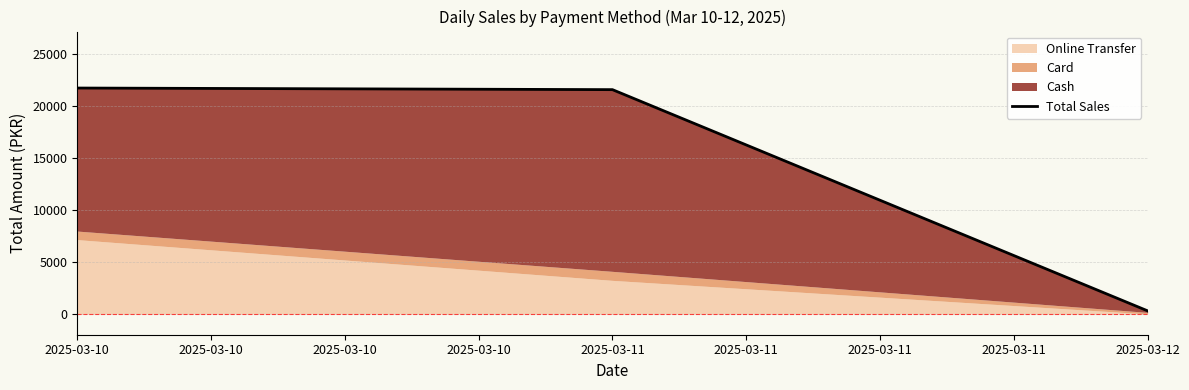

Which label corresponds to the largest value in the chart?

2025-03-10